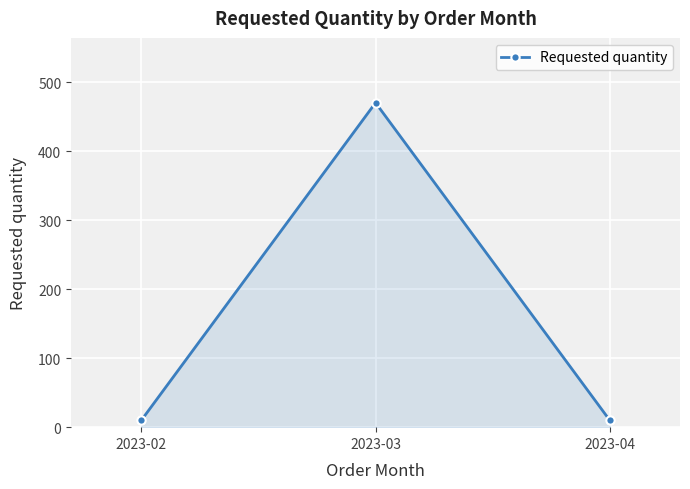

What is the sum of the values at 2023-02 and 2023-04?

20